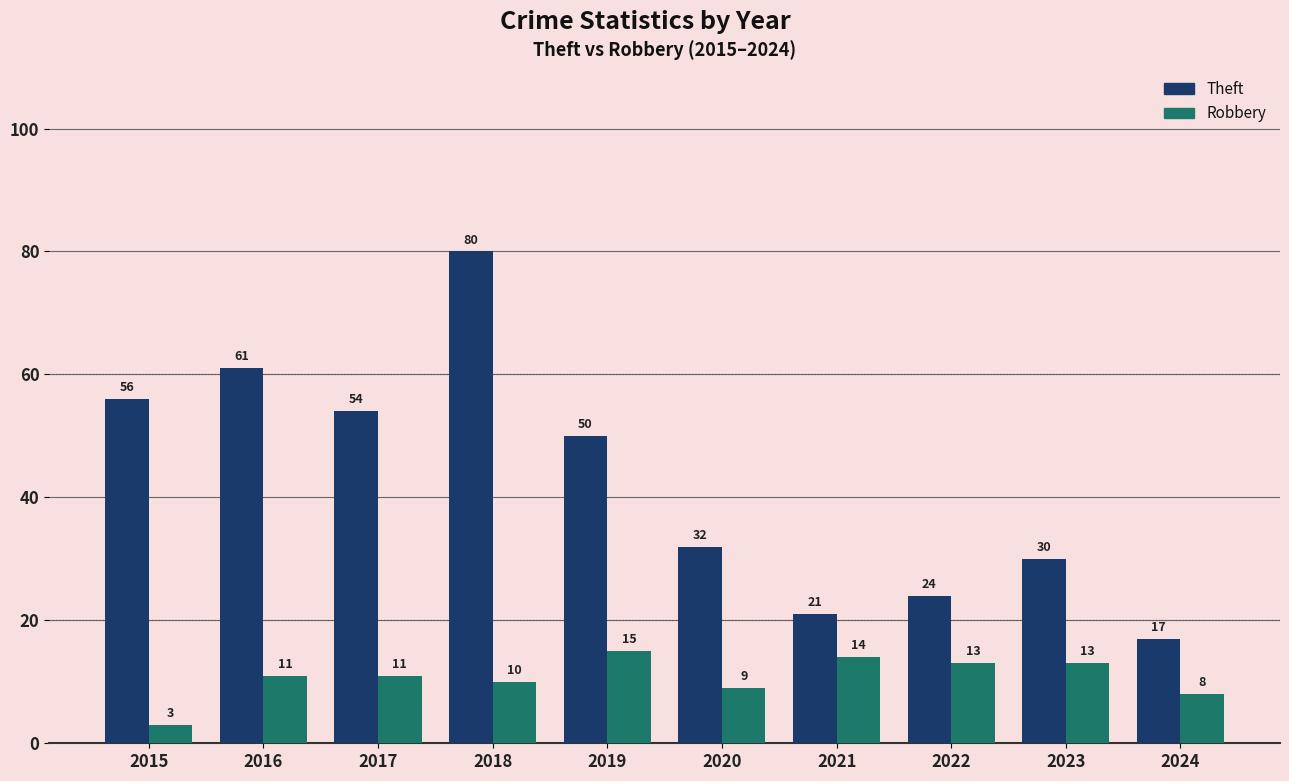

Reading right to left, what are all the values shown in this chart?

Theft: 17	30	24	21	32	50	80	54	61	56
Robbery: 8	13	13	14	9	15	10	11	11	3